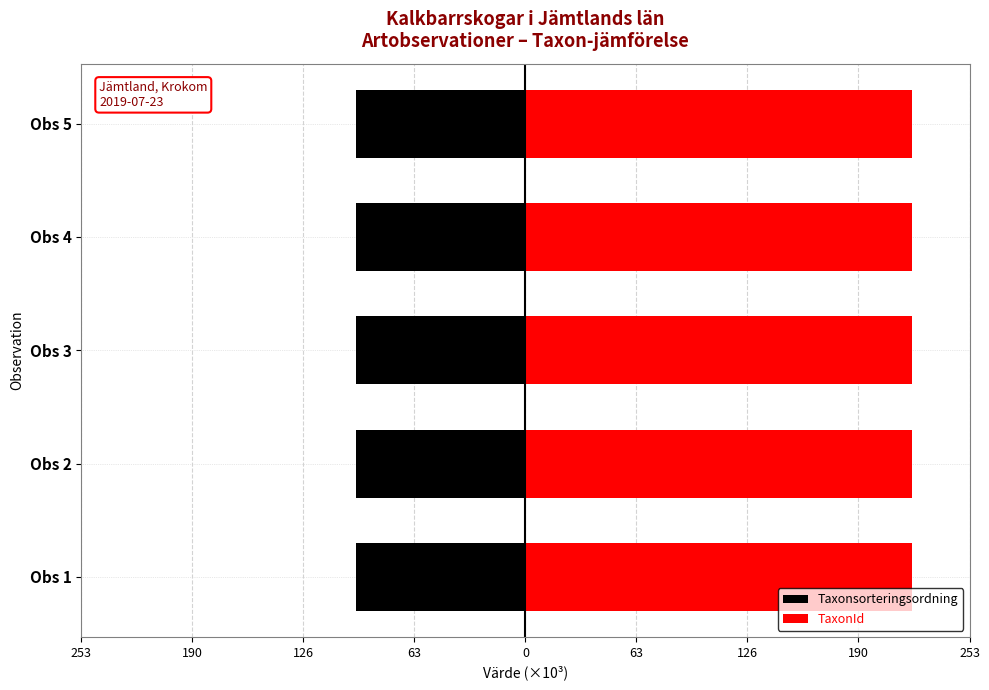

Count the number of categories in the chart.

5